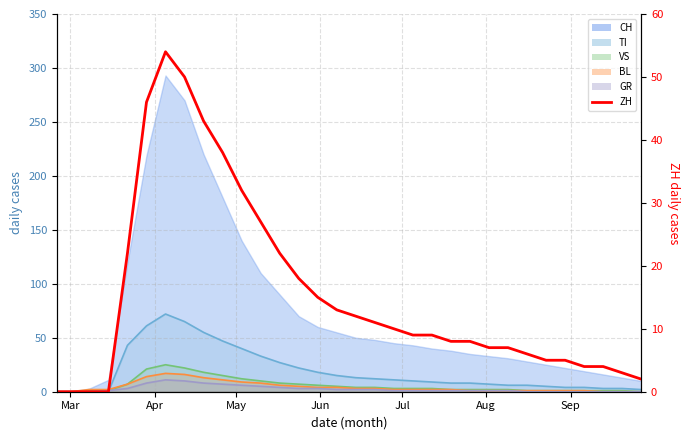

What is the maximum value shown in the chart?

54